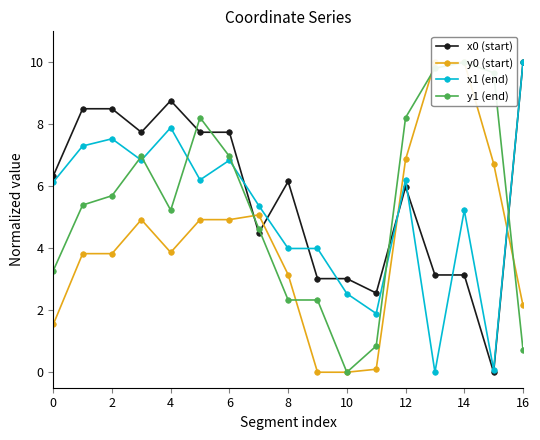

In x1 (end), how many points are lower than both neighbors (excluding endpoints)?

5